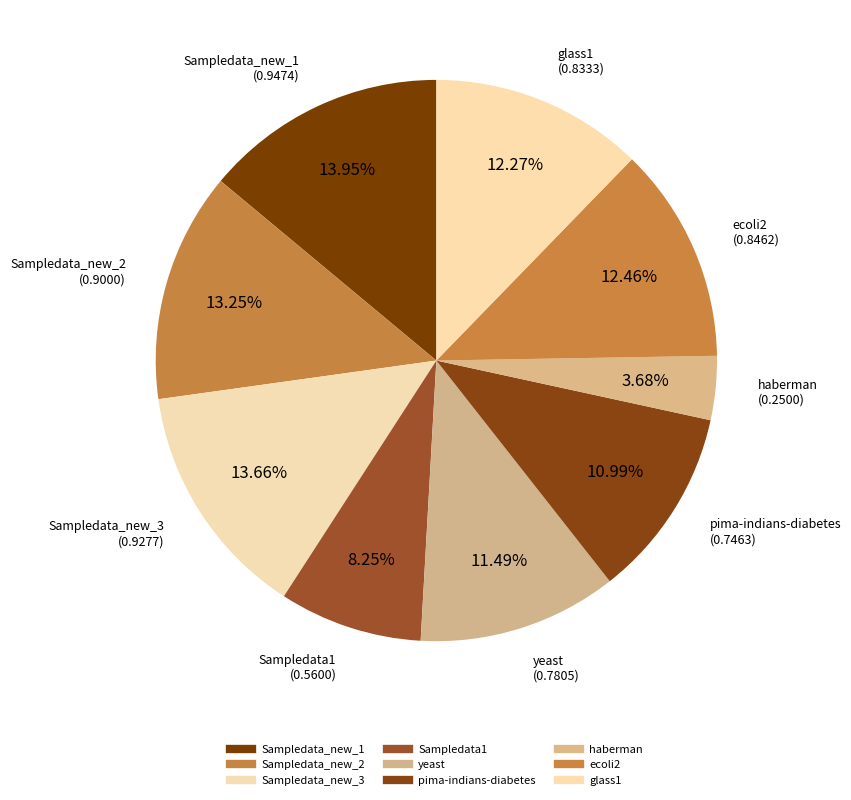

What is the change in value from haberman to ecoli2?

+0.6